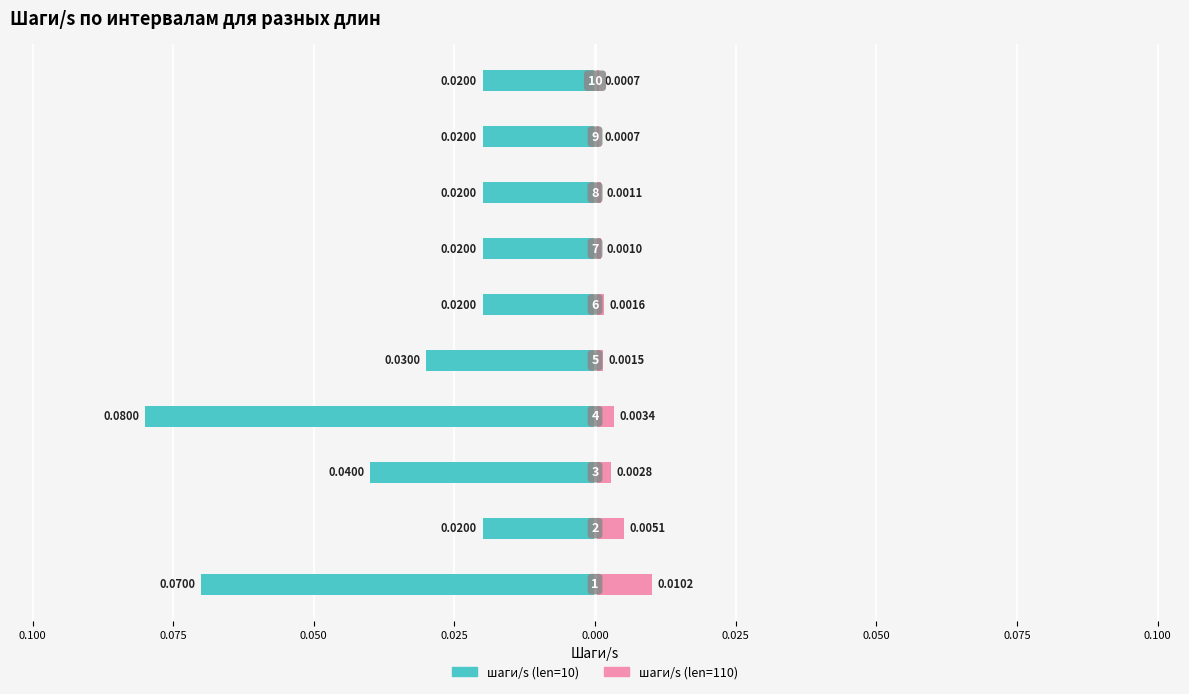

Which series has the largest range (max minus min)?

шаги/s (len=10)